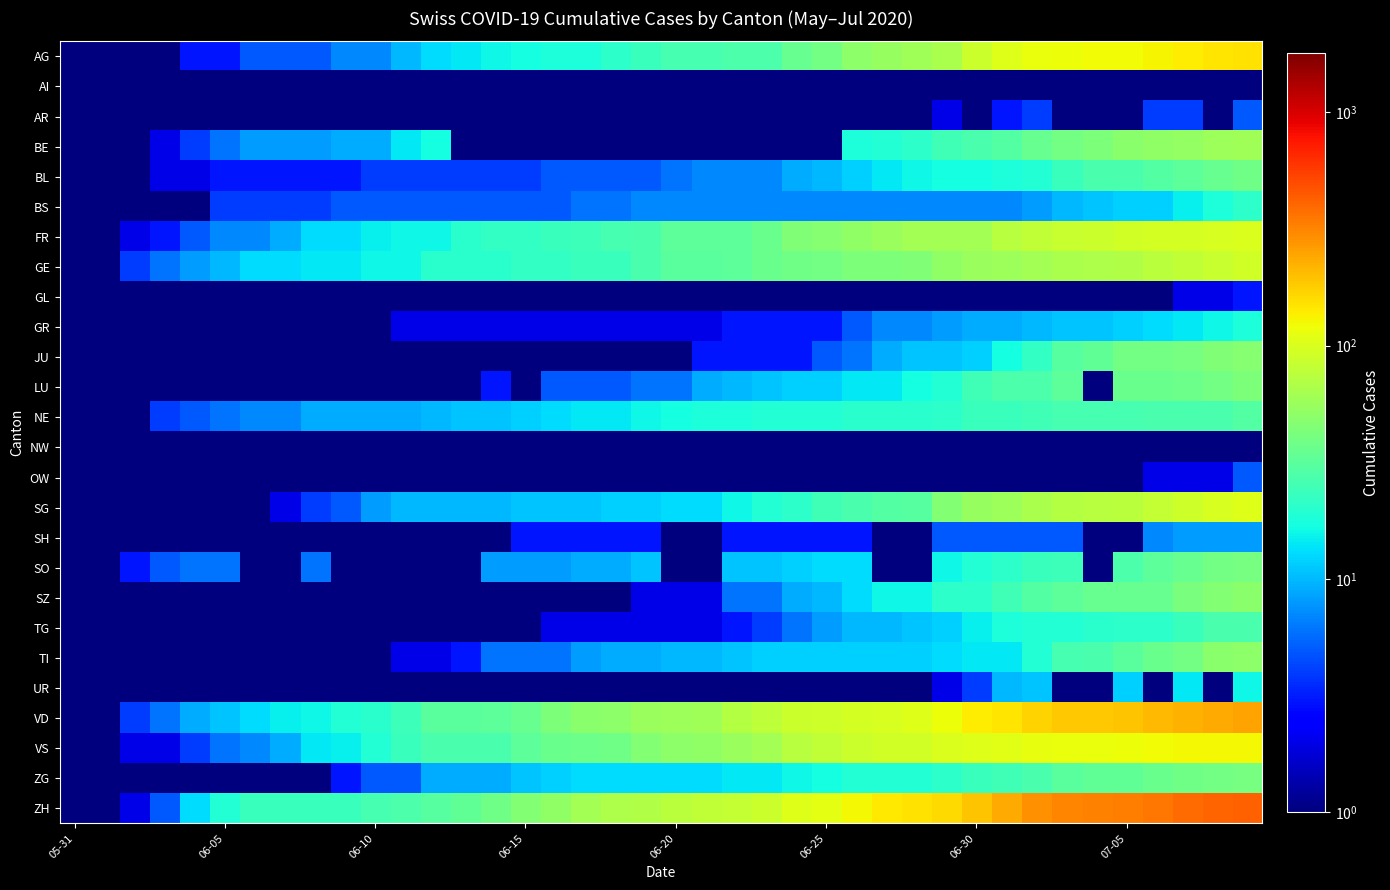

Reading right to left, transcribe all the data shown in this chart.

AG: 153.0	147.0	140.0	132.0	125.0	123.0	120.0	116.0	103.0	88.0	65.0	59.0	55.0	50.0	40.0	35.0	28.0	28.0	26.0	26.0	23.0	21.0	18.0	18.0	17.0	16.0	14.0	13.0	10.0	7.0	7.0	5.0	5.0	5.0	3.0	3.0	1.0	0.1	0.1	0.1
AI: 0.1	0.1	0.1	0.1	0.1	0.1	0.1	0.1	0.1	0.1	0.1	0.1	0.1	0.1	0.1	0.1	0.1	0.1	0.1	0.1	0.1	0.1	0.1	0.1	0.1	0.1	0.1	0.1	0.1	0.1	0.1	0.1	0.1	0.1	0.1	0.1	0.1	0.1	0.1	0.1
AR: 5.0	0.1	4.0	4.0	0.1	0.1	0.1	4.0	3.0	0.1	2.0	0.1	0.1	1.0	0.1	0.1	0.1	0.1	0.1	0.1	0.1	0.1	0.1	0.1	0.1	0.1	0.1	0.1	0.1	0.1	0.1	0.1	0.1	0.1	0.1	0.1	0.1	0.1	0.1	0.1
BE: 59.0	57.0	53.0	52.0	49.0	43.0	39.0	35.0	29.0	27.0	25.0	21.0	19.0	18.0	0.1	0.1	0.1	0.1	0.1	0.1	0.1	0.1	0.1	0.1	0.1	0.1	0.1	17.0	14.0	9.0	9.0	8.0	8.0	8.0	6.0	4.0	2.0	1.0	0.1	0.1
BL: 38.0	35.0	32.0	29.0	27.0	27.0	23.0	19.0	18.0	17.0	17.0	16.0	14.0	12.0	10.0	9.0	7.0	7.0	7.0	6.0	5.0	5.0	5.0	5.0	4.0	4.0	4.0	4.0	4.0	4.0	3.0	3.0	3.0	3.0	3.0	2.0	2.0	1.0	1.0	0.1
BS: 21.0	18.0	15.0	12.0	12.0	11.0	10.0	8.0	7.0	7.0	7.0	7.0	7.0	7.0	7.0	7.0	7.0	7.0	7.0	7.0	7.0	6.0	6.0	5.0	5.0	5.0	5.0	5.0	5.0	5.0	5.0	4.0	4.0	4.0	4.0	1.0	1.0	0.1	0.1	0.1
FR: 100.0	99.0	96.0	94.0	92.0	87.0	84.0	79.0	72.0	61.0	61.0	61.0	56.0	52.0	47.0	44.0	36.0	32.0	32.0	32.0	27.0	26.0	24.0	23.0	22.0	22.0	20.0	16.0	16.0	15.0	13.0	13.0	9.0	7.0	7.0	5.0	3.0	2.0	0.1	0.1
GE: 92.0	84.0	80.0	76.0	69.0	67.0	64.0	62.0	57.0	56.0	52.0	44.0	43.0	43.0	40.0	38.0	36.0	32.0	31.0	31.0	27.0	23.0	23.0	22.0	22.0	20.0	20.0	20.0	16.0	16.0	14.0	14.0	13.0	13.0	10.0	8.0	6.0	4.0	1.0	0.1
GL: 3.0	2.0	2.0	1.0	0.1	0.1	1.0	1.0	1.0	1.0	1.0	0.1	0.1	1.0	1.0	1.0	0.1	0.1	0.1	0.1	0.1	0.1	0.1	0.1	0.1	0.1	0.1	0.1	0.1	0.1	0.1	0.1	0.1	0.1	0.1	0.1	0.1	0.1	0.1	0.1
GR: 18.0	16.0	14.0	13.0	12.0	11.0	11.0	10.0	9.0	9.0	8.0	7.0	7.0	5.0	3.0	3.0	3.0	3.0	2.0	2.0	2.0	2.0	2.0	2.0	2.0	2.0	2.0	2.0	2.0	1.0	1.0	1.0	1.0	1.0	1.0	1.0	1.0	0.1	0.1	0.1
JU: 47.0	44.0	41.0	39.0	39.0	33.0	30.0	22.0	17.0	12.0	11.0	11.0	9.0	6.0	5.0	3.0	3.0	3.0	3.0	1.0	1.0	1.0	1.0	1.0	1.0	1.0	1.0	0.1	0.1	0.1	0.1	0.1	0.1	0.1	0.1	0.1	0.1	0.1	0.1	0.1
LU: 43.0	40.0	37.0	36.0	36.0	0.1	32.0	28.0	28.0	25.0	19.0	17.0	14.0	14.0	12.0	12.0	11.0	10.0	9.0	6.0	6.0	5.0	5.0	5.0	0.1	3.0	0.1	0.1	1.0	1.0	1.0	1.0	1.0	1.0	0.1	0.1	0.1	0.1	0.1	0.1
NE: 29.0	27.0	27.0	27.0	26.0	26.0	26.0	25.0	23.0	23.0	21.0	20.0	20.0	20.0	19.0	19.0	19.0	18.0	18.0	17.0	16.0	14.0	14.0	13.0	12.0	11.0	11.0	10.0	9.0	9.0	9.0	9.0	7.0	7.0	6.0	5.0	4.0	1.0	0.1	0.1
NW: 1.0	1.0	0.1	0.1	0.1	0.1	0.1	0.1	0.1	0.1	0.1	0.1	0.1	0.1	0.1	0.1	0.1	0.1	0.1	0.1	0.1	0.1	0.1	0.1	0.1	0.1	0.1	0.1	0.1	0.1	0.1	0.1	0.1	0.1	0.1	0.1	0.1	0.1	0.1	0.1
OW: 5.0	2.0	2.0	2.0	0.1	0.1	1.0	1.0	1.0	1.0	1.0	0.1	0.1	0.1	0.1	0.1	0.1	0.1	0.1	0.1	0.1	0.1	0.1	0.1	0.1	0.1	0.1	0.1	0.1	0.1	0.1	0.1	0.1	0.1	0.1	0.1	0.1	0.1	0.1	0.1
SG: 104.0	98.0	89.0	83.0	76.0	73.0	70.0	64.0	58.0	54.0	46.0	30.0	29.0	27.0	25.0	21.0	19.0	16.0	13.0	13.0	12.0	12.0	11.0	11.0	11.0	10.0	10.0	10.0	10.0	8.0	5.0	4.0	2.0	1.0	1.0	0.1	0.1	0.1	0.1	0.1
SH: 8.0	8.0	8.0	7.0	0.1	0.1	5.0	5.0	5.0	5.0	5.0	0.1	0.1	3.0	3.0	3.0	3.0	3.0	0.1	0.1	3.0	3.0	3.0	3.0	3.0	0.1	0.1	1.0	1.0	1.0	1.0	1.0	0.1	0.1	0.1	0.1	0.1	0.1	0.1	0.1
SO: 41.0	39.0	35.0	32.0	28.0	0.1	24.0	23.0	21.0	19.0	16.0	0.1	0.1	13.0	13.0	12.0	11.0	11.0	0.1	0.1	11.0	9.0	9.0	8.0	8.0	8.0	0.1	0.1	0.1	0.1	0.1	6.0	0.1	0.1	6.0	6.0	5.0	3.0	0.1	0.1
SZ: 49.0	46.0	42.0	35.0	35.0	35.0	32.0	29.0	25.0	21.0	21.0	16.0	16.0	13.0	10.0	9.0	6.0	6.0	2.0	2.0	2.0	1.0	1.0	1.0	1.0	1.0	1.0	1.0	1.0	0.1	0.1	0.1	0.1	0.1	0.1	0.1	0.1	0.1	0.1	0.1
TG: 27.0	27.0	23.0	21.0	21.0	20.0	19.0	19.0	18.0	15.0	12.0	11.0	10.0	10.0	8.0	6.0	4.0	3.0	2.0	2.0	2.0	2.0	2.0	2.0	1.0	1.0	1.0	1.0	1.0	1.0	1.0	1.0	0.1	0.1	0.1	0.1	0.1	0.1	0.1	0.1
TI: 50.0	48.0	40.0	36.0	31.0	27.0	26.0	19.0	14.0	14.0	13.0	12.0	12.0	12.0	12.0	12.0	12.0	11.0	10.0	10.0	9.0	9.0	8.0	6.0	6.0	6.0	3.0	2.0	2.0	1.0	1.0	1.0	1.0	1.0	1.0	1.0	0.1	0.1	0.1	0.1
UR: 16.0	0.1	14.0	0.1	12.0	0.1	0.1	11.0	10.0	4.0	2.0	0.1	0.1	1.0	0.1	0.1	0.1	0.1	0.1	0.1	0.1	0.1	0.1	0.1	0.1	0.1	0.1	0.1	0.1	0.1	0.1	0.1	0.1	0.1	0.1	0.1	0.1	0.1	0.1	0.1
VD: 250.0	238.0	223.0	207.0	194.0	187.0	184.0	171.0	146.0	137.0	121.0	105.0	97.0	95.0	89.0	86.0	77.0	71.0	60.0	58.0	56.0	50.0	48.0	43.0	35.0	32.0	31.0	31.0	24.0	20.0	19.0	16.0	15.0	13.0	11.0	9.0	6.0	4.0	0.1	0.1
VS: 128.0	126.0	126.0	123.0	120.0	118.0	116.0	112.0	108.0	105.0	101.0	93.0	92.0	88.0	80.0	72.0	62.0	56.0	52.0	50.0	46.0	38.0	37.0	36.0	32.0	27.0	27.0	27.0	23.0	19.0	15.0	14.0	9.0	7.0	6.0	4.0	2.0	2.0	0.1	0.1
ZG: 41.0	39.0	38.0	36.0	33.0	33.0	31.0	27.0	25.0	23.0	21.0	19.0	19.0	19.0	17.0	16.0	14.0	14.0	13.0	13.0	13.0	13.0	13.0	12.0	11.0	9.0	9.0	9.0	5.0	5.0	3.0	1.0	0.1	0.1	0.1	0.1	0.1	0.1	0.1	0.1
ZH: 424.0	405.0	382.0	356.0	337.0	329.0	316.0	293.0	237.0	189.0	161.0	152.0	141.0	129.0	110.0	103.0	87.0	83.0	80.0	75.0	68.0	67.0	62.0	52.0	45.0	38.0	33.0	30.0	28.0	26.0	23.0	23.0	23.0	23.0	19.0	13.0	5.0	2.0	0.1	0.1